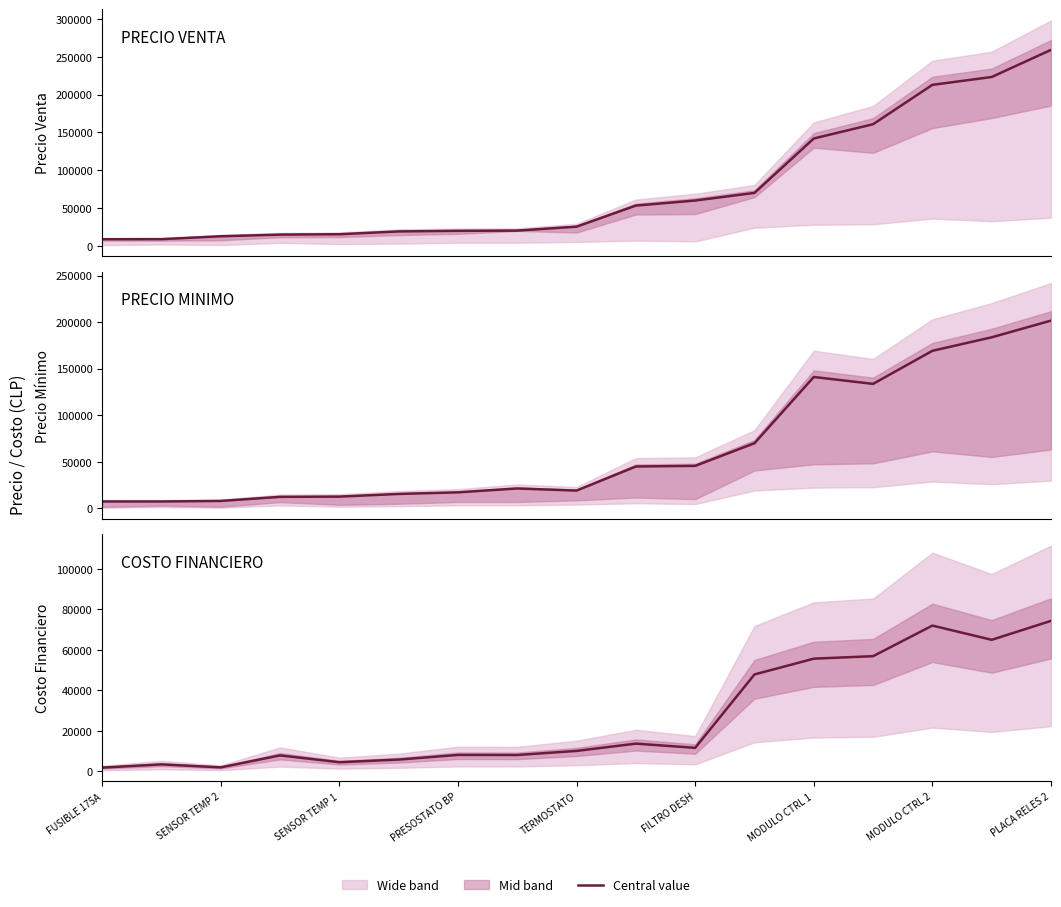

Reading left to right, extract all data points from this chart.

PRECIO VENTA: 8690.0	8790.0	12590.0	14790.0	15290.0	18990.0	19790.0	20090.0	25290.0	53190.0	59890.0	69990.0	141990.0	160890.0	212990.0	223390.0	259290.0
PRECIO MINIMO: 7388.0	7375.0	7950.0	12354.0	12609.0	15467.0	17197.0	21346.0	19084.0	44971.0	45630.0	69990.0	141135.0	133750.0	169266.0	183783.0	201728.0
COSTO_FINANCIERO: 1848.3	3453.3	1971.1	7886.5	4511.1	5815.5	8113.7	8070.8	10102.1	13691.8	11619.4	47879.0	55675.4	56912.2	72019.5	64990.1	74352.2